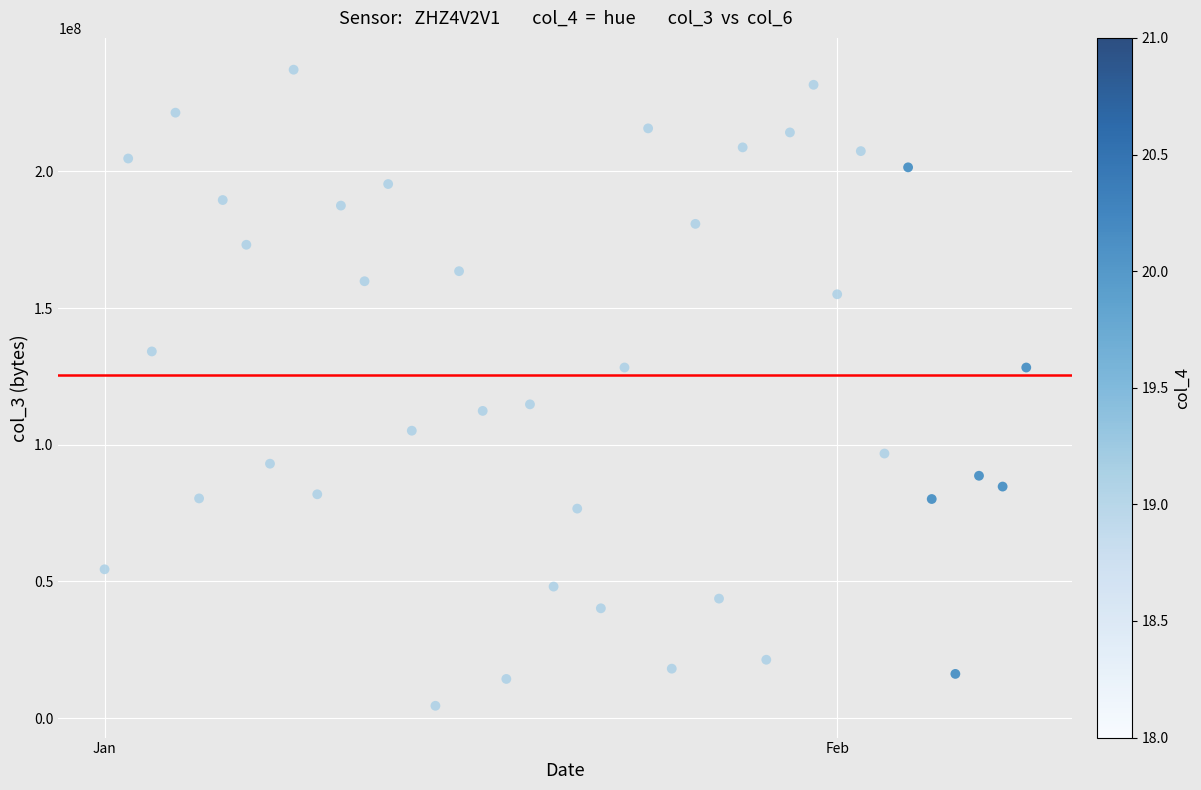

What is the range of X values (max minus min)?

39